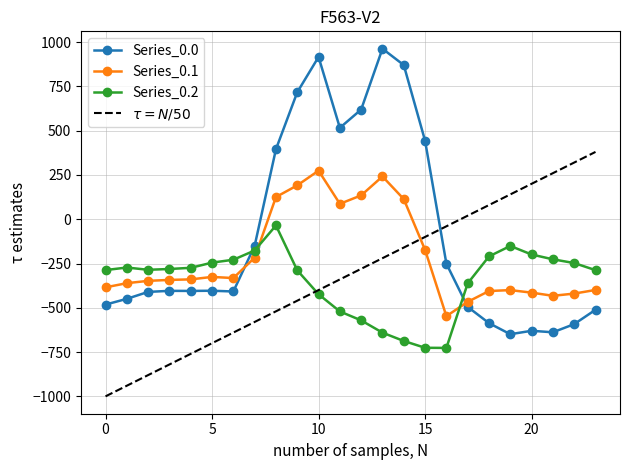

How many times do Series_0.2 and Series_0.0 cross each other?

2